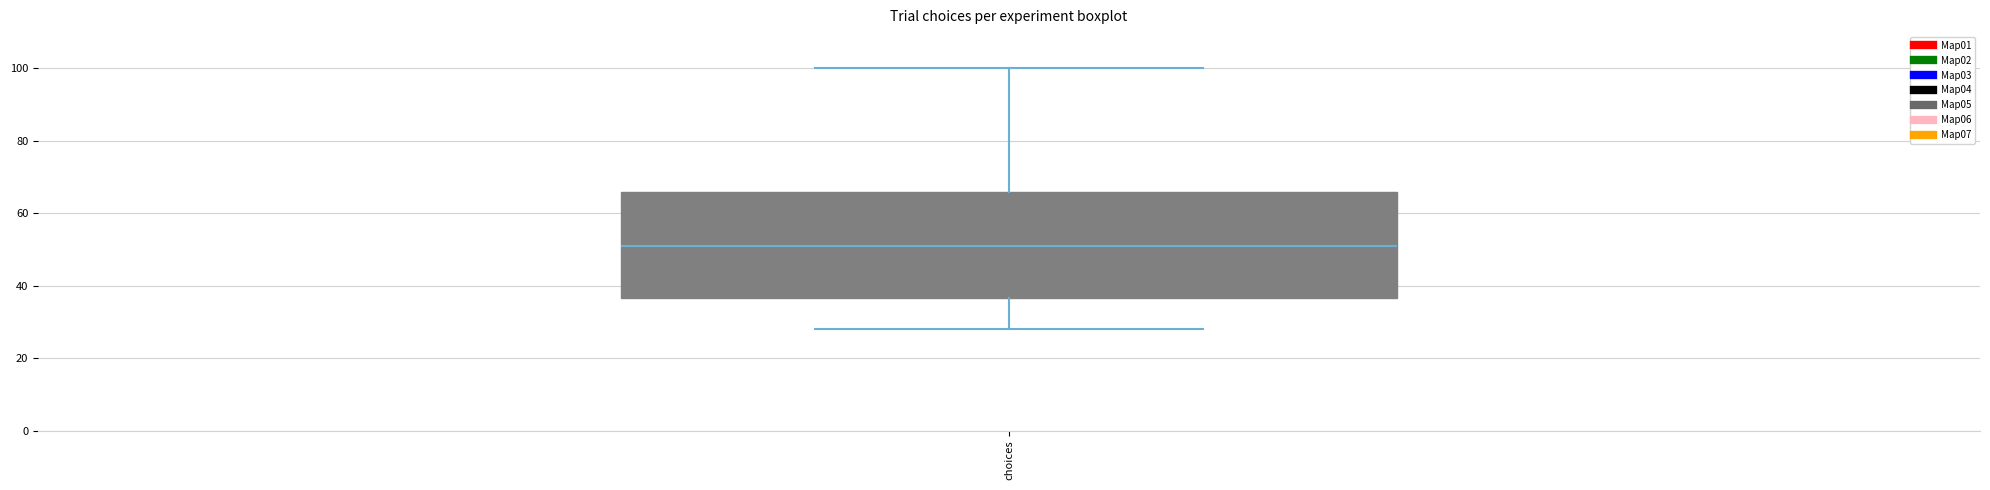

Transcribe this box plot: give where the median line is, the range the box spans, and where the two whiskers end, as read against the y-axis. The values are not printed on the chart, so give them approximately, as read against the axis.

median 52, box 36 to 66, whiskers 28 to 100